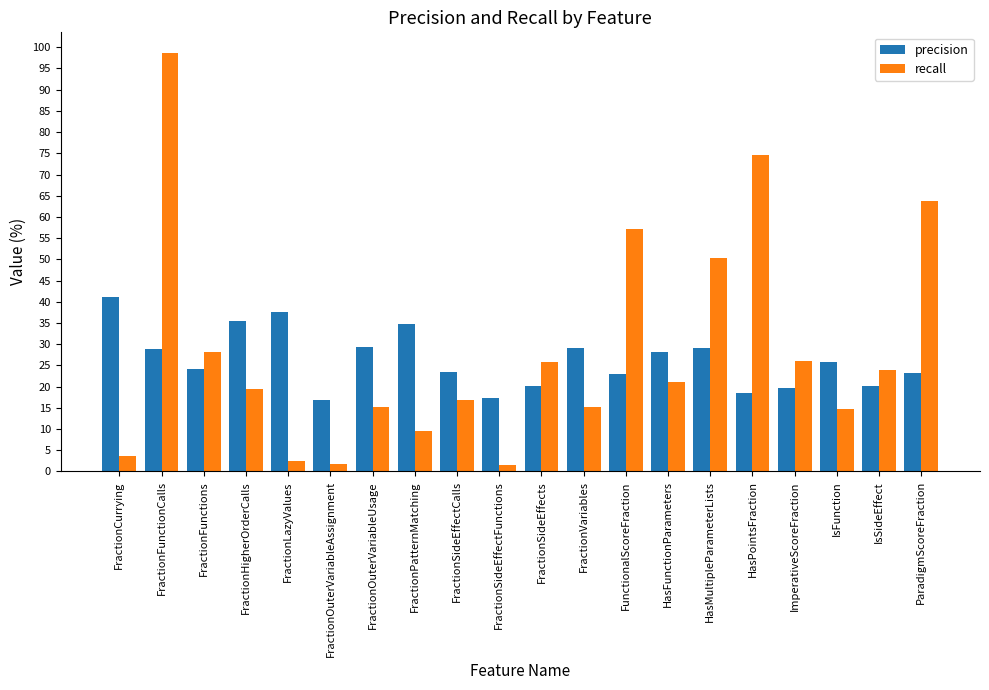

Which series has the largest range (max minus min)?

recall